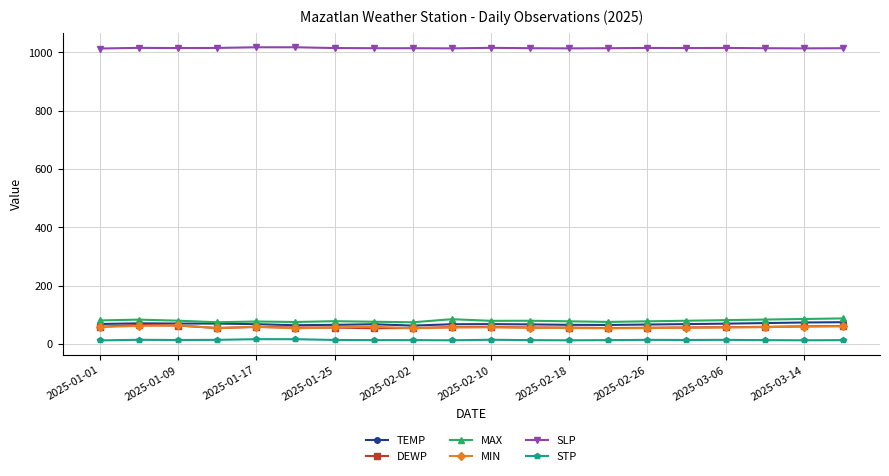

What is the value of the DEWP point at the 2nd from the left?

65.9